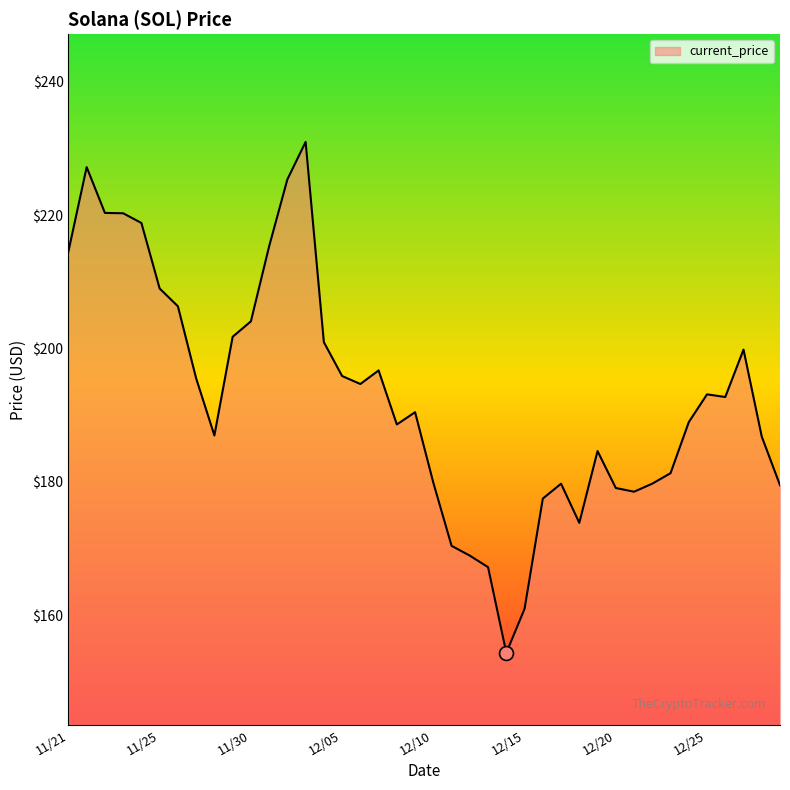

What is the greatest value displayed?

231.0